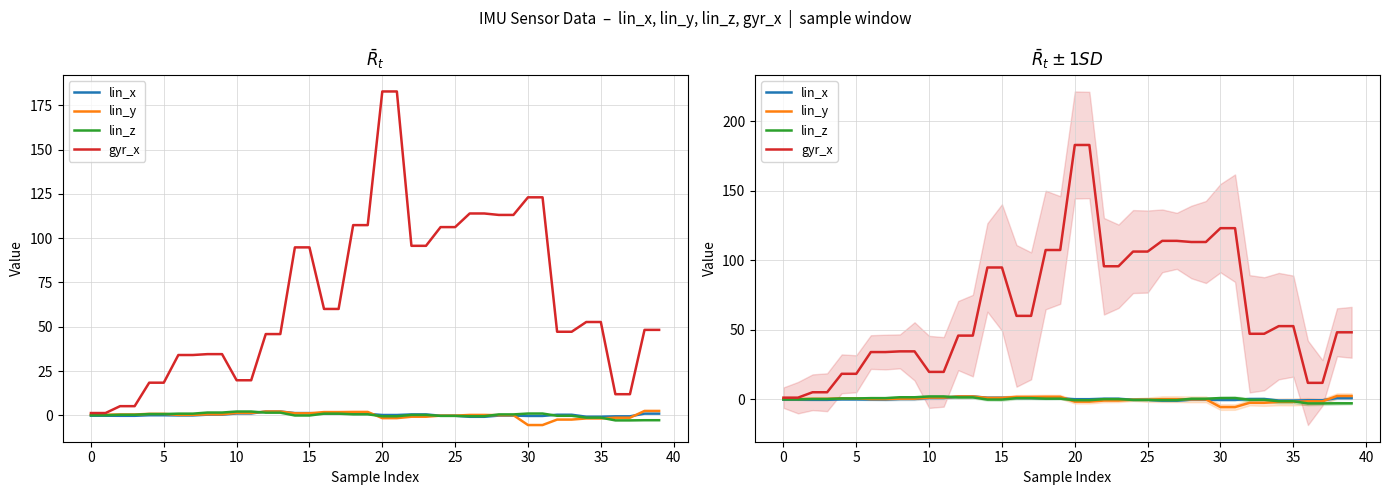

Count the number of categories in the chart.

40